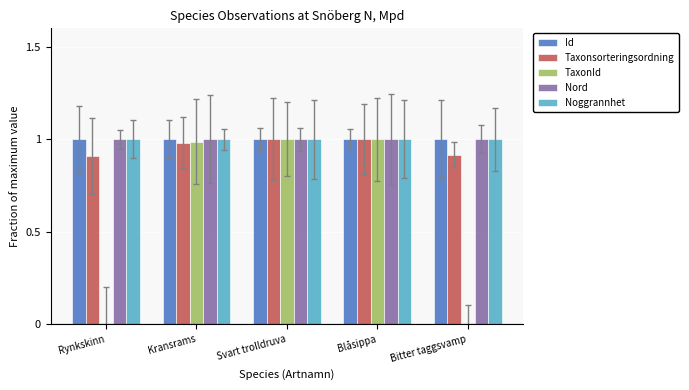

Between Rynkskinn and Svart trolldruva, which series saw the biggest shift?

TaxonId